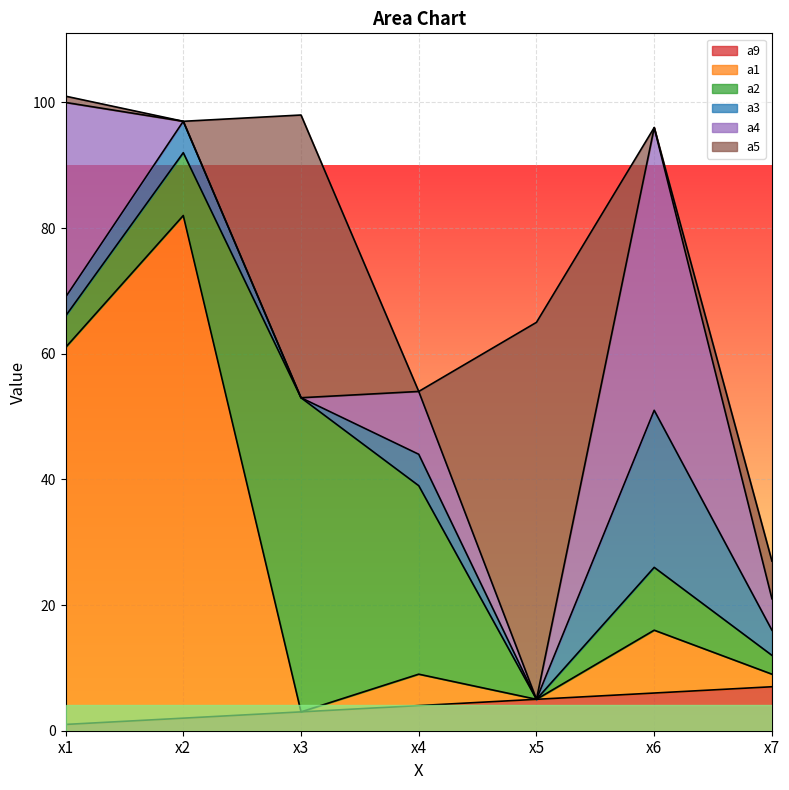

Rank the categories by a4 value from lowest to highest.

x2, x3, x5, x7, x4, x1, x6